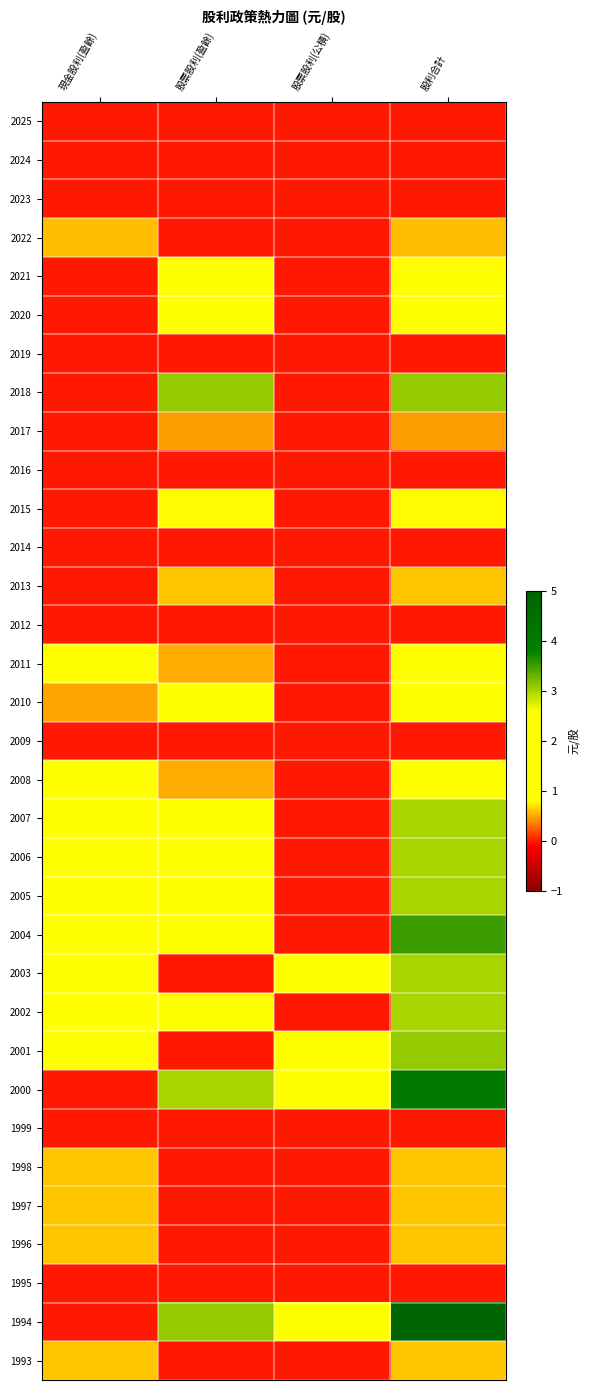

Between 股票股利(盈餘) and 股利合計, which is larger?

股票股利(盈餘)